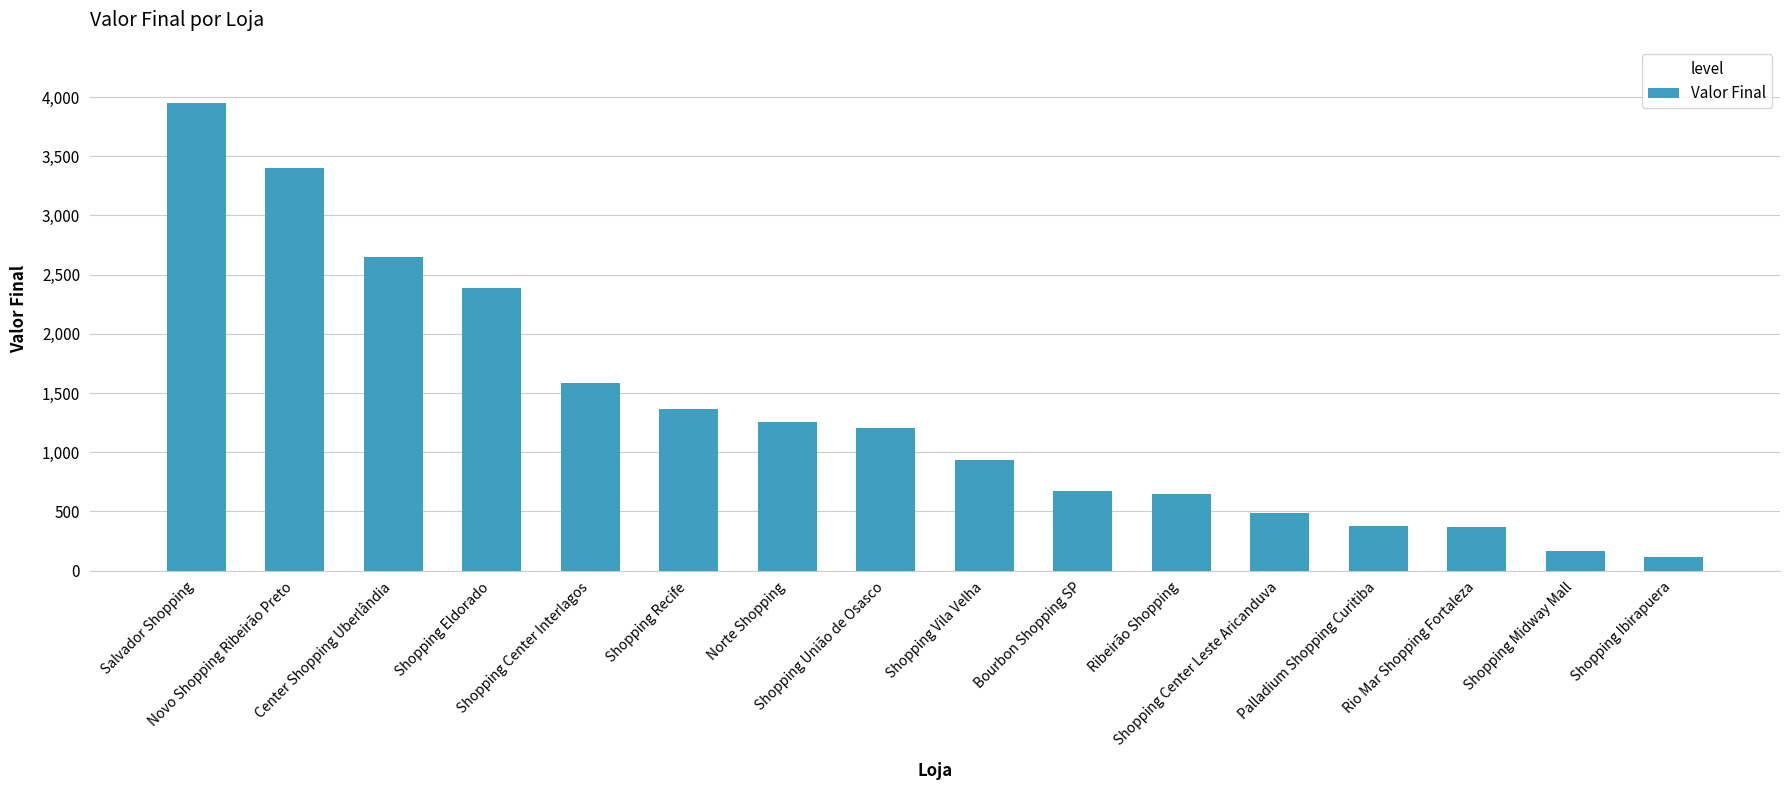

What is the average value?

1349